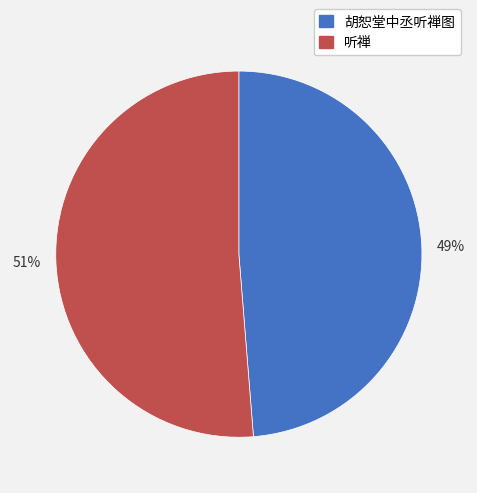

Which slice represents more than half of the pie?

51%